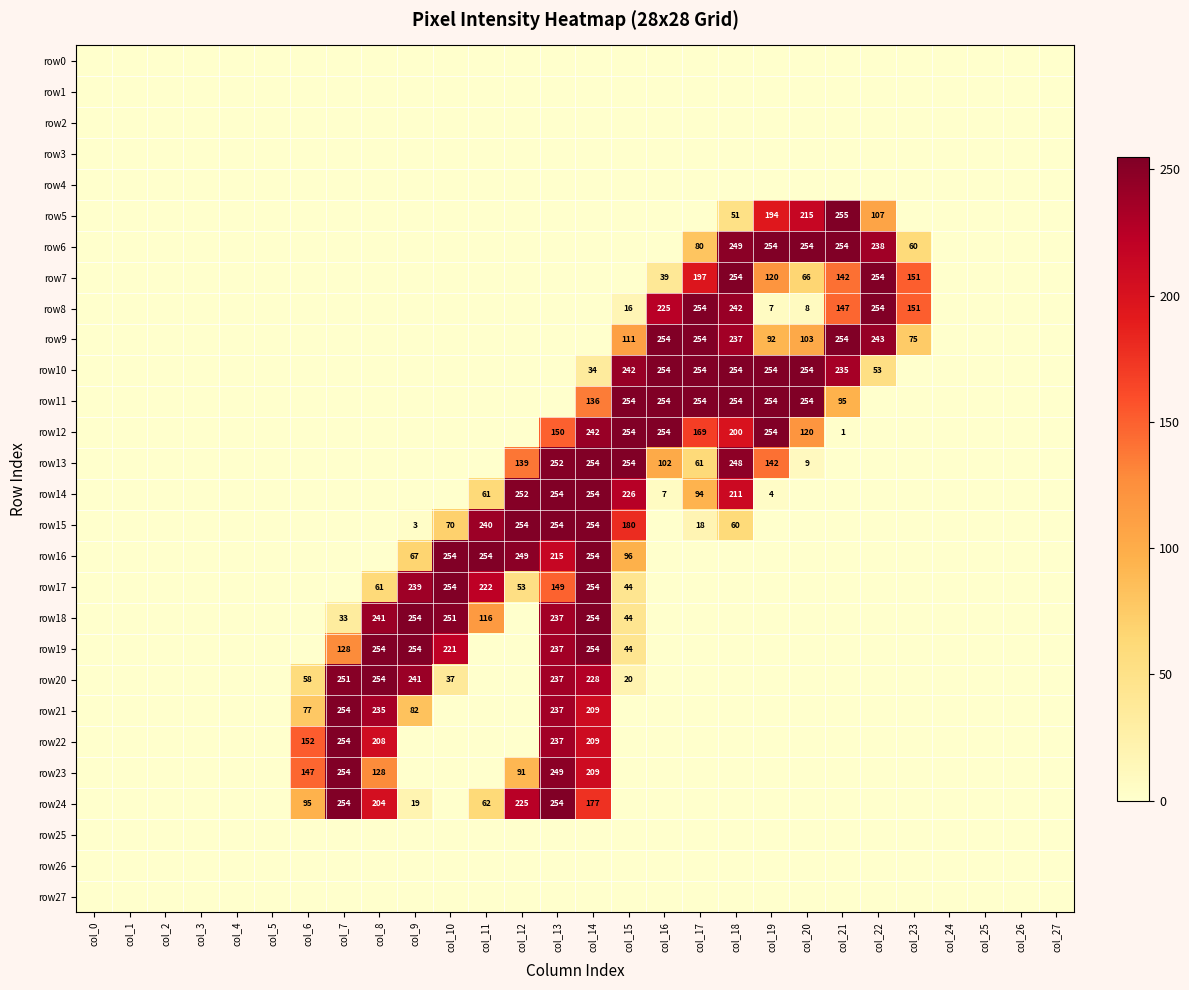

Where is row13 nearest to the value 127?

col_12